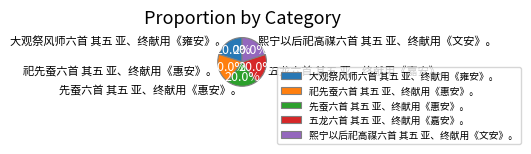

Does 祀先蚕六首 其五 亚、终献用《惠安》。 represent more than half of the total?

No